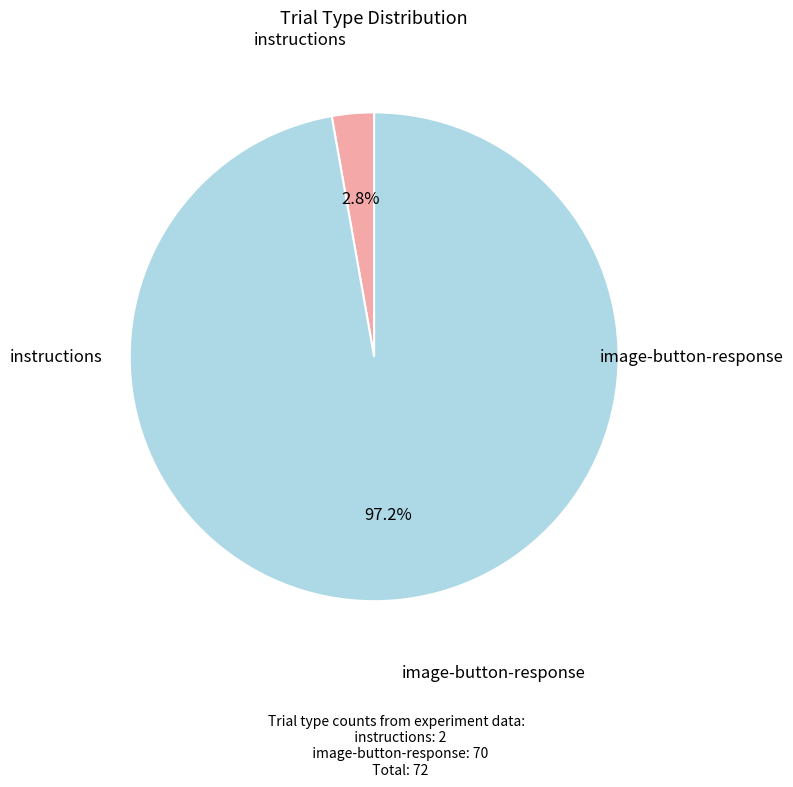

Does any single category account for the majority?

Yes